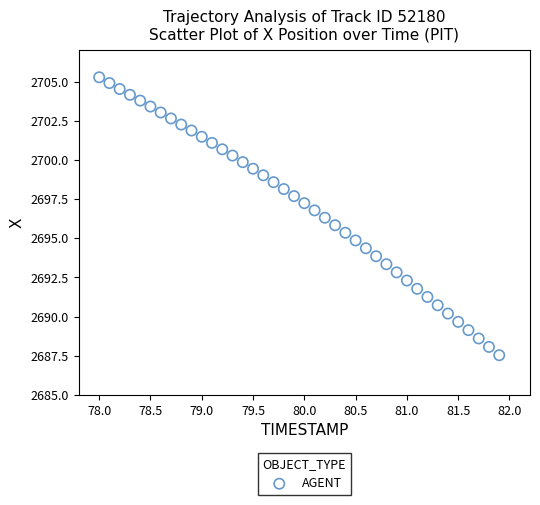

What is the range of X values (max minus min)?

3.9